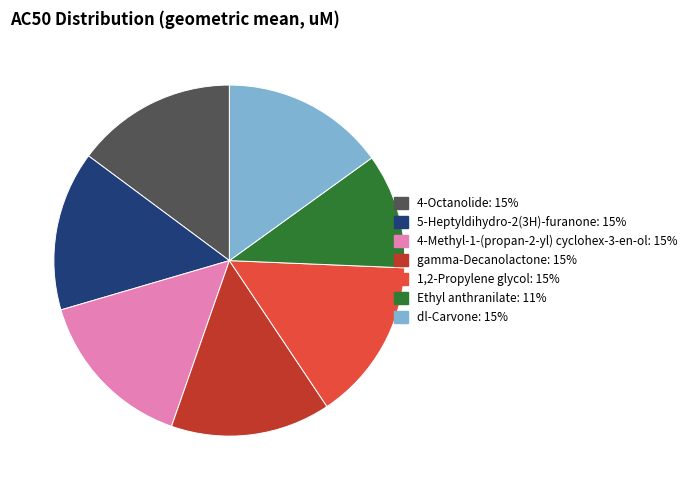

Approximately how many times larger is the value at 1,2-Propylene glycol compared to 5-Heptyldihydro-2(3H)-furanone?

1.0